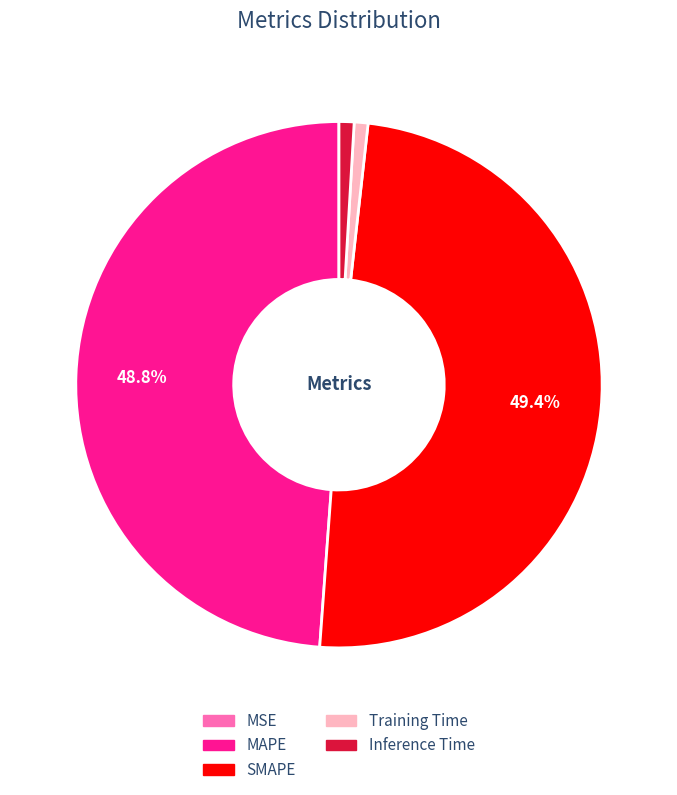

True or false: Inference Time accounts for 11% of the total.

False